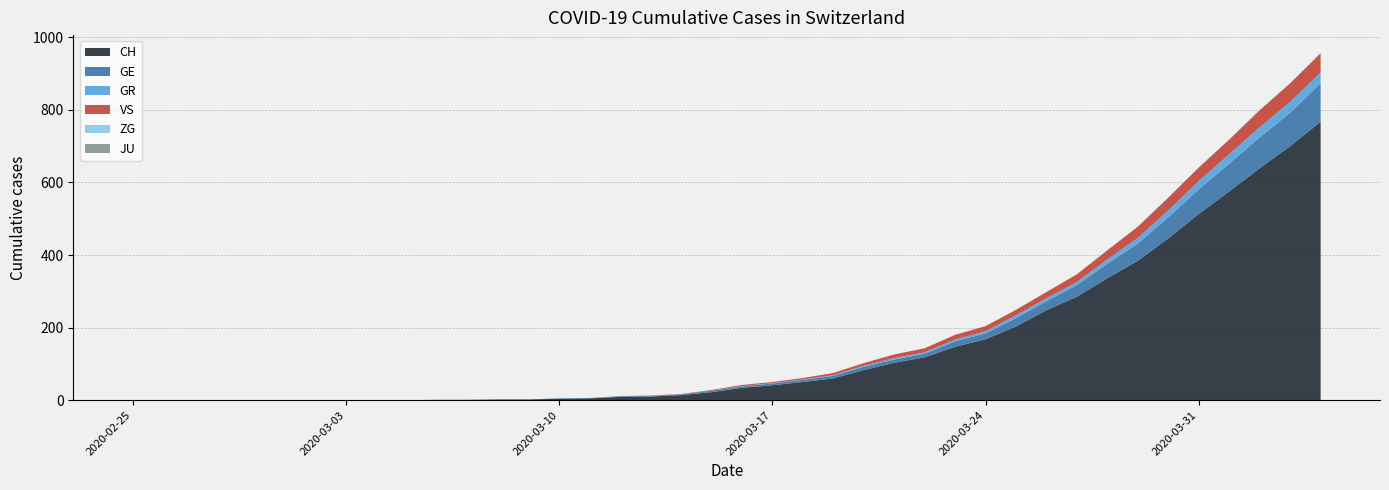

True or false: GE and CH cross at least once.

False